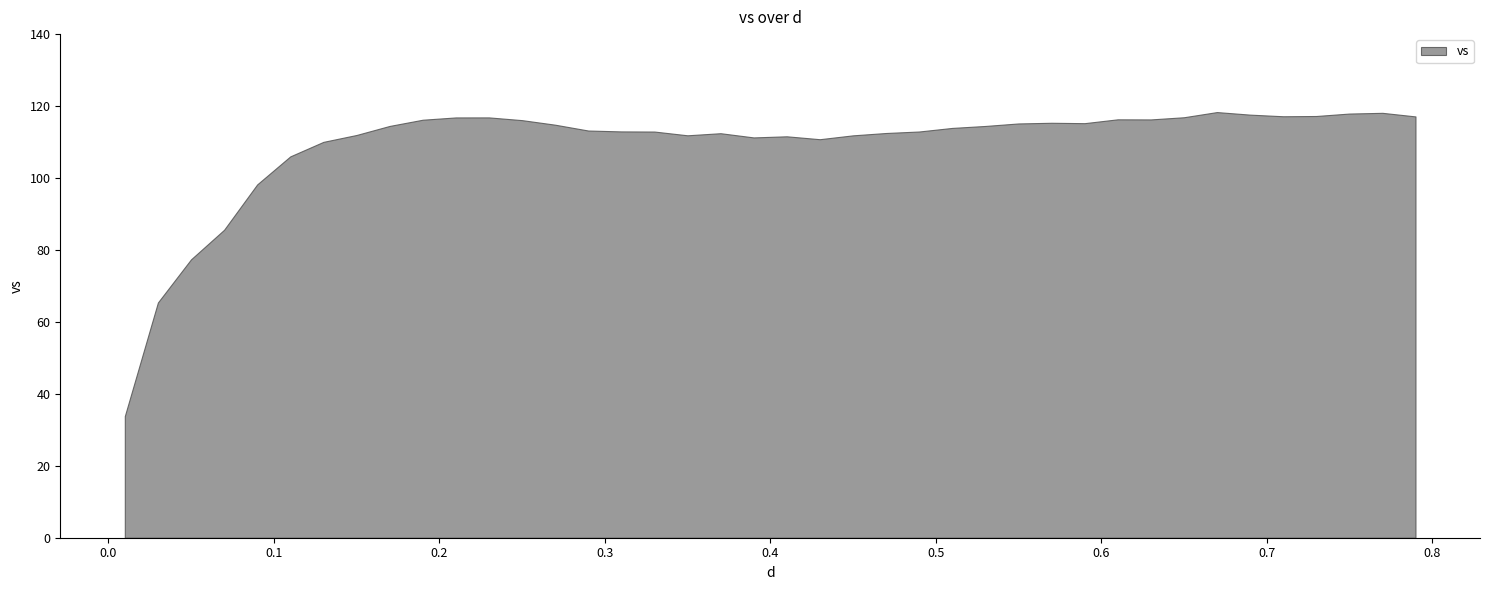

How many data points are above 114?

20